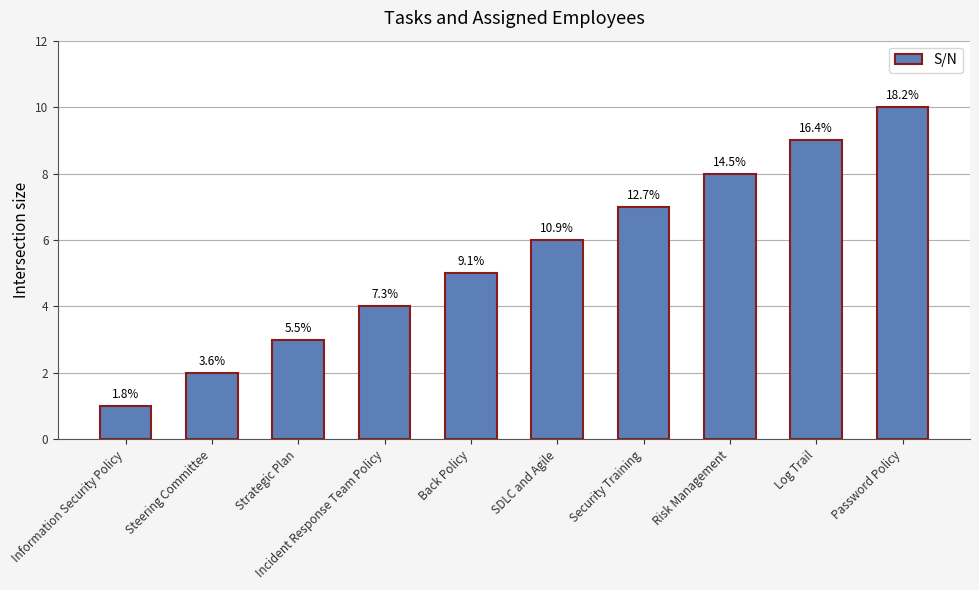

At which label does the data first exceed 6?

Security Training